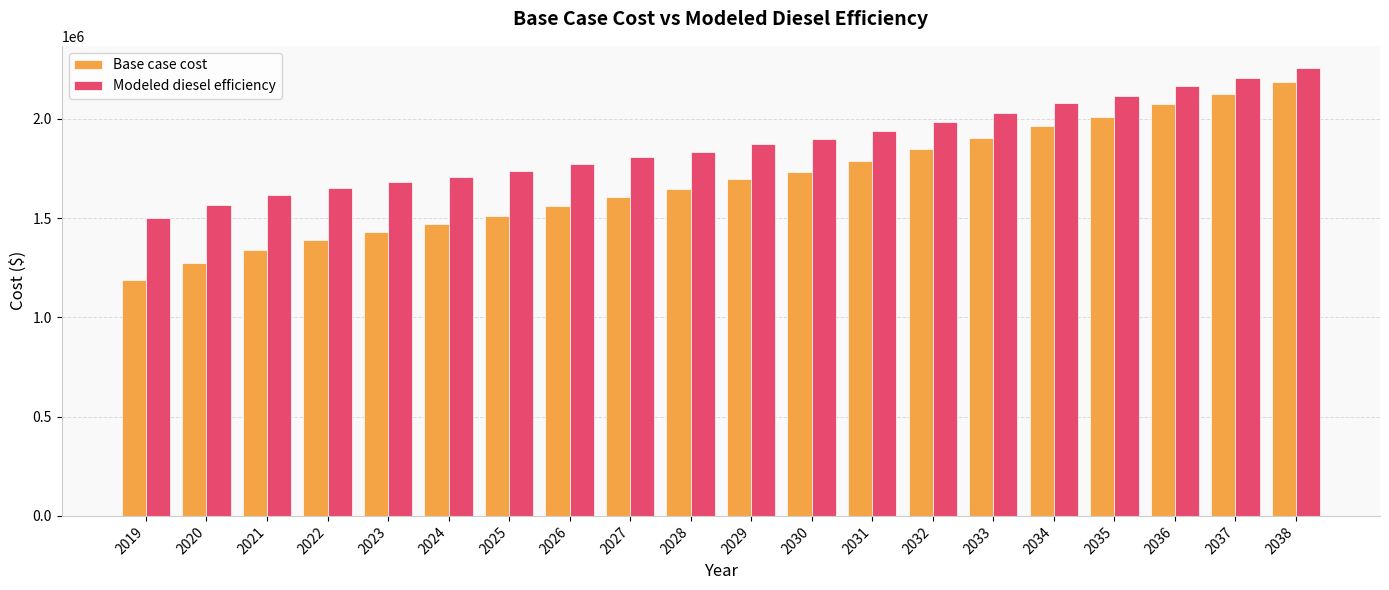

Reading left to right, extract all data points from this chart.

Base case cost: 1187940.3	1274198.3	1338966.6	1388735.4	1430292.0	1467957.7	1511153.8	1559680.8	1604506.8	1645295.7	1696586.2	1734507.1	1787671.5	1846472.2	1901765.6	1963135.6	2010813.4	2074740.0	2124997.5	2186663.2
Modeled diesel efficiency: 1499157.9	1567748.9	1617034.2	1652908.4	1681536.7	1706842.2	1737384.8	1772978.1	1805406.7	1834360.2	1873051.2	1899773.9	1940536.1	1986599.6	2029647.8	2078389.4	2114848.7	2166241.1	2205364.6	2255013.0